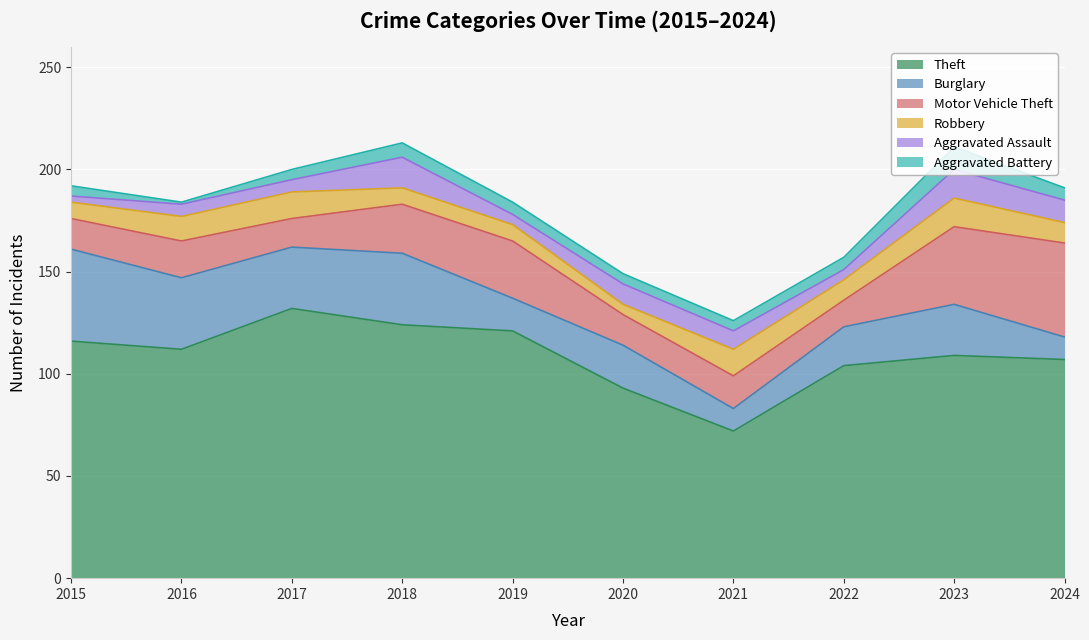

What are all the series names shown in the legend?

Theft, Burglary, Motor Vehicle Theft, Robbery, Aggravated Assault, Aggravated Battery